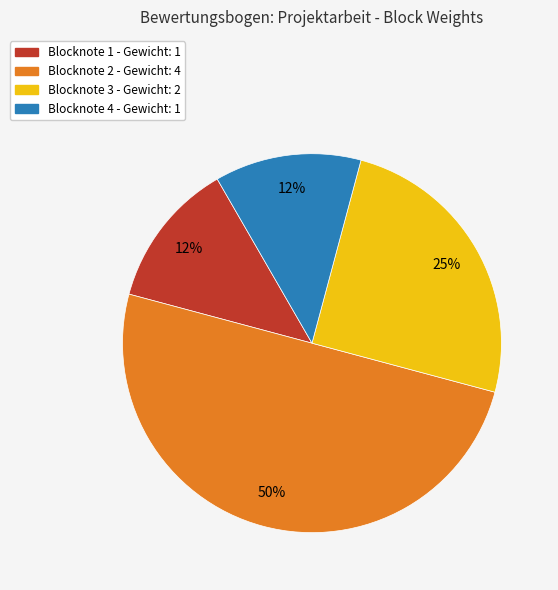

Which has a higher value, Blocknote 1 - Gewicht: 1 or Blocknote 3 - Gewicht: 2?

Blocknote 3 - Gewicht: 2